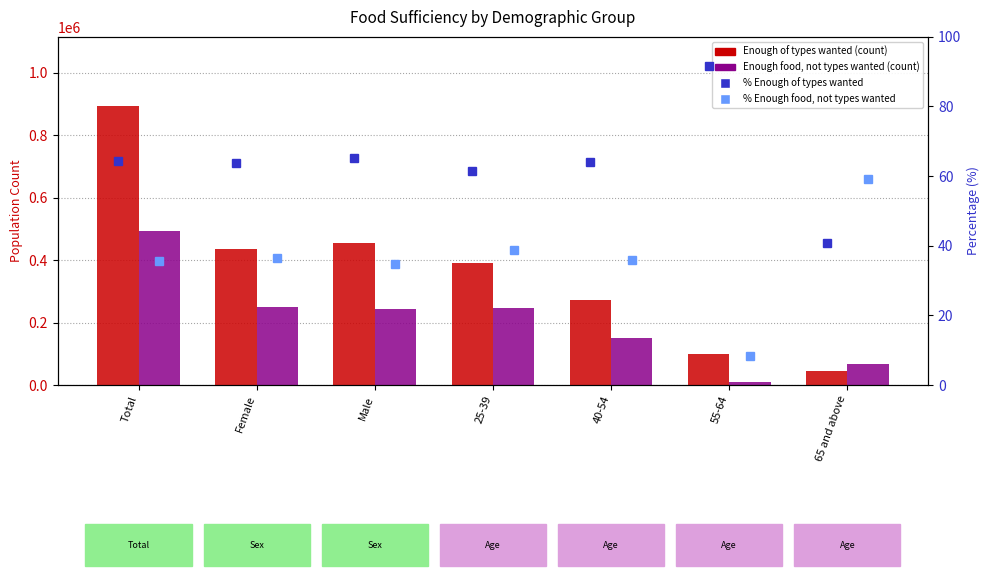

List the series in order of their peak value, lowest first.

% Enough food, not types wanted, % Enough of types wanted, Enough food, but not always the types wanted, Enough of the types of food wanted